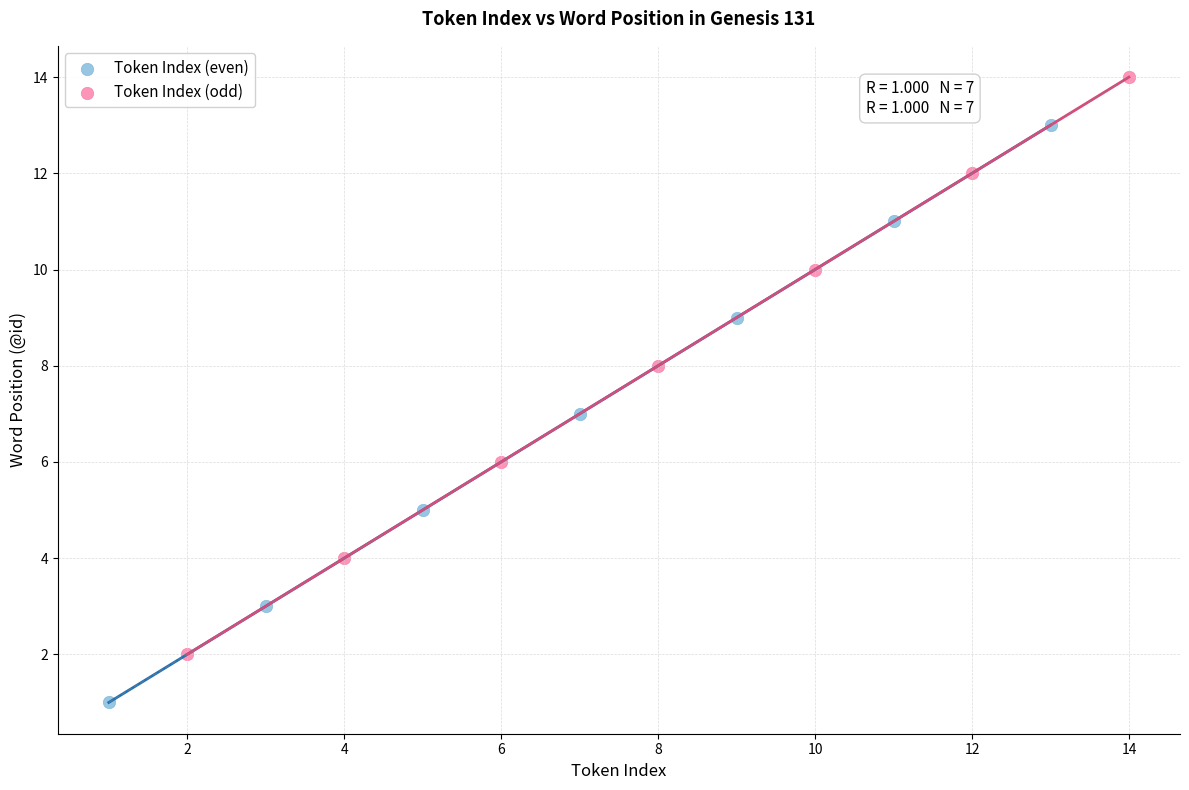

Which series contains the highest Y value?

Token Index (odd)